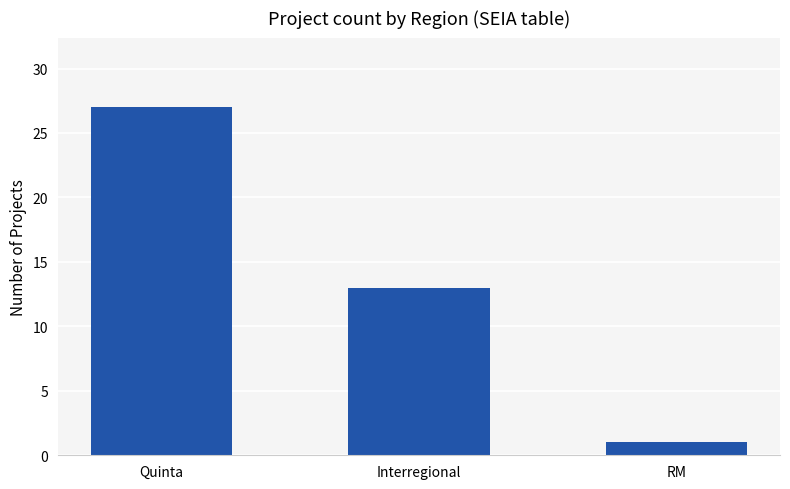

List the labels in order of value, smallest first.

RM, Interregional, Quinta